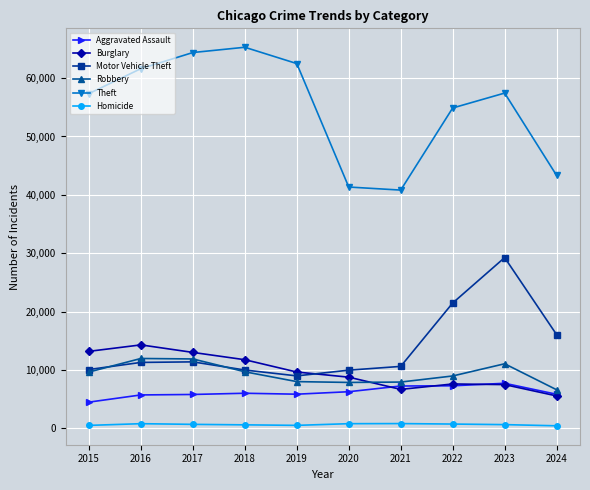

Does the chart display data point markers on the line(s)?

Yes